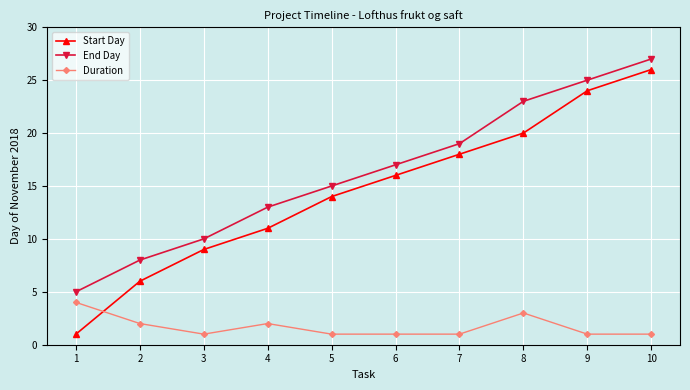

True or false: End Day and Duration cross at least once.

False